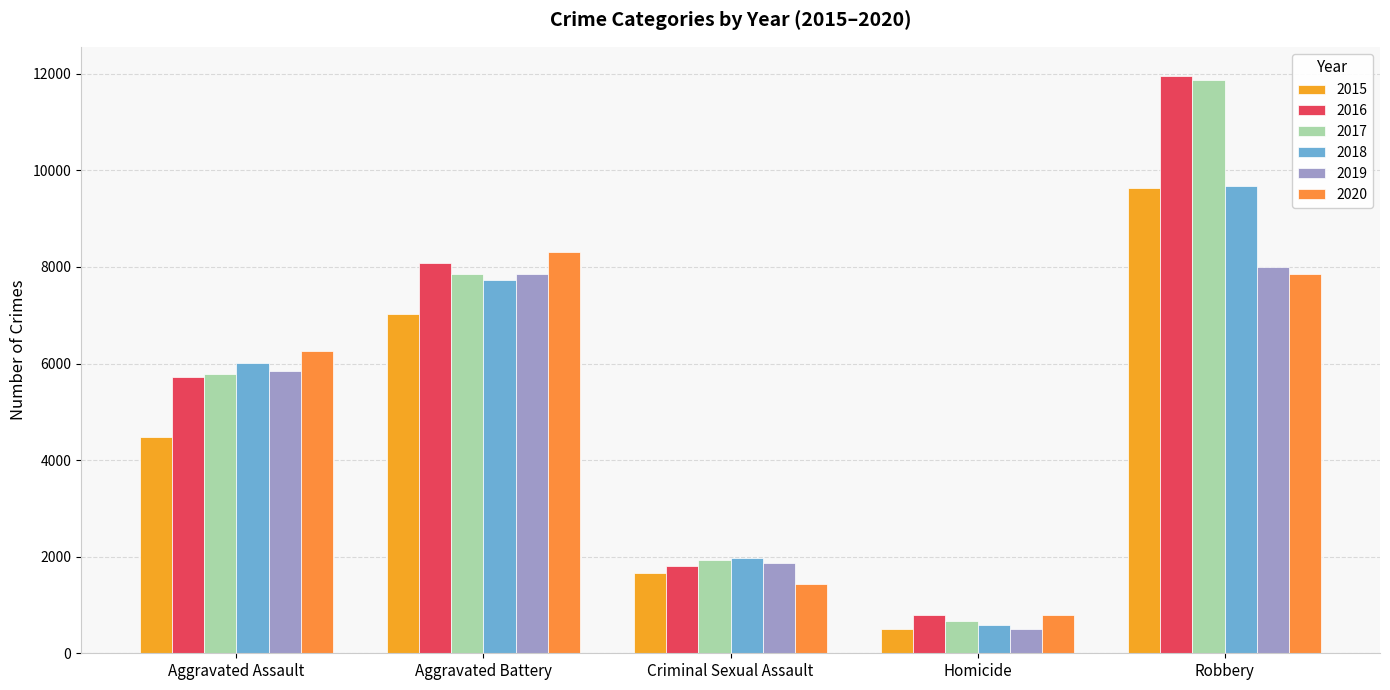

What is the difference between the highest and lowest values at Homicide?

290